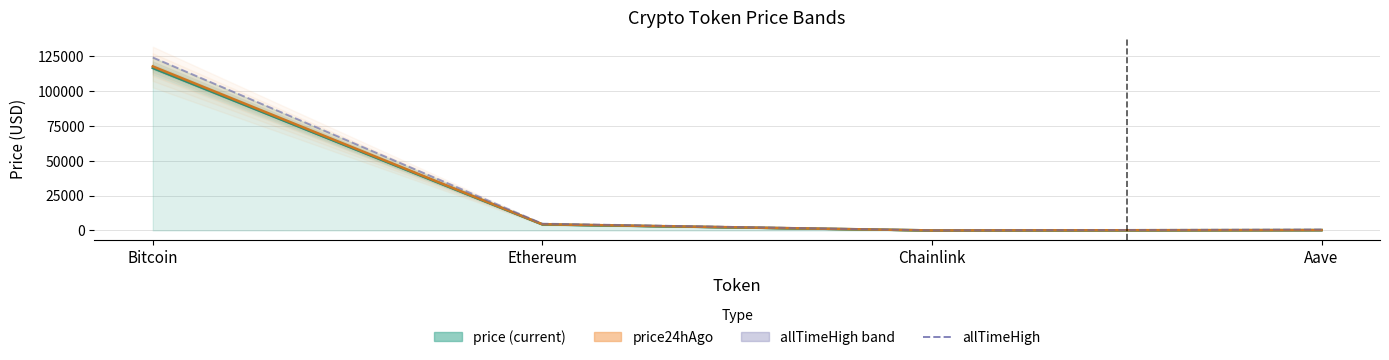

How many lines are shown in the chart?

3